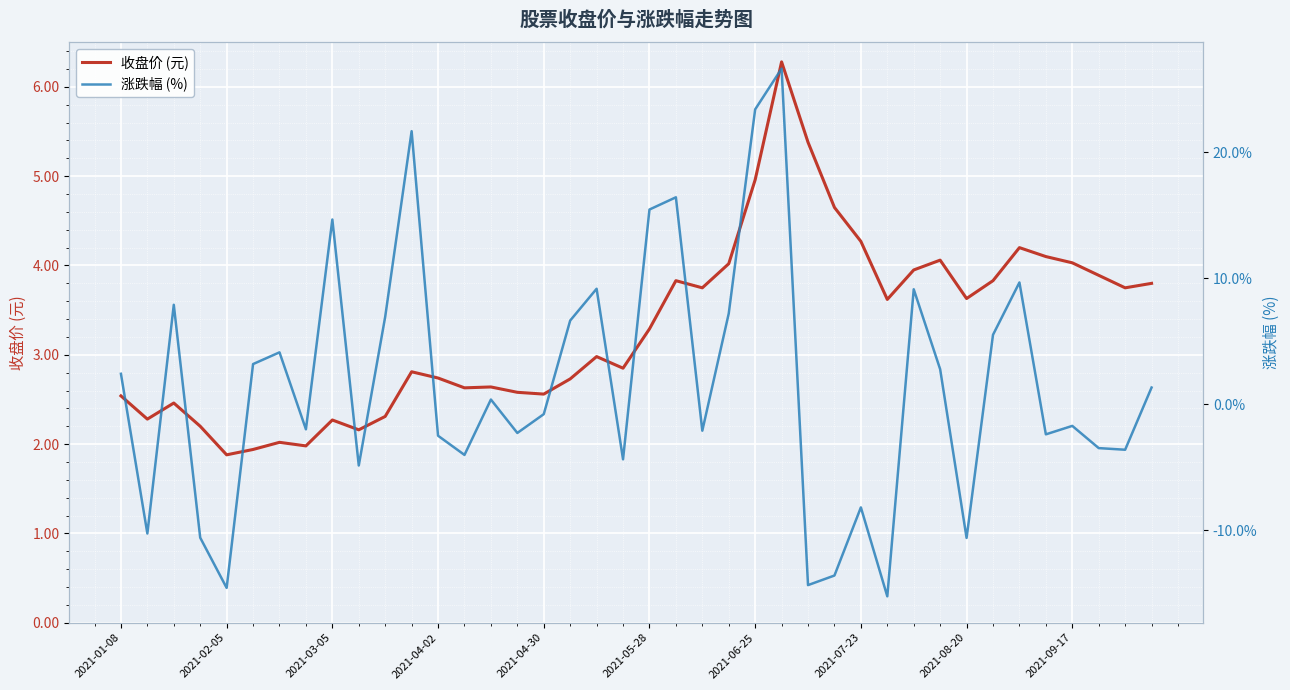

How many lines are shown in the chart?

2